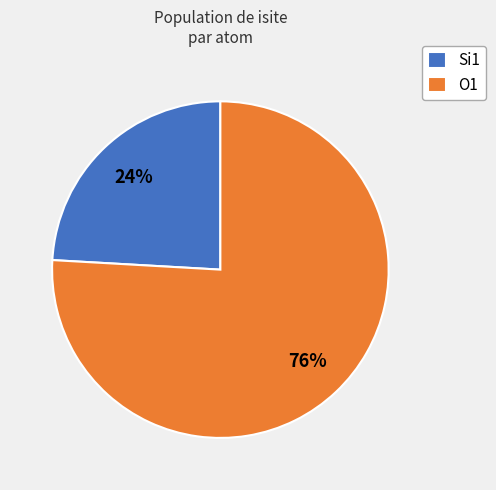

Is there any slice that represents more than half of the pie?

Yes